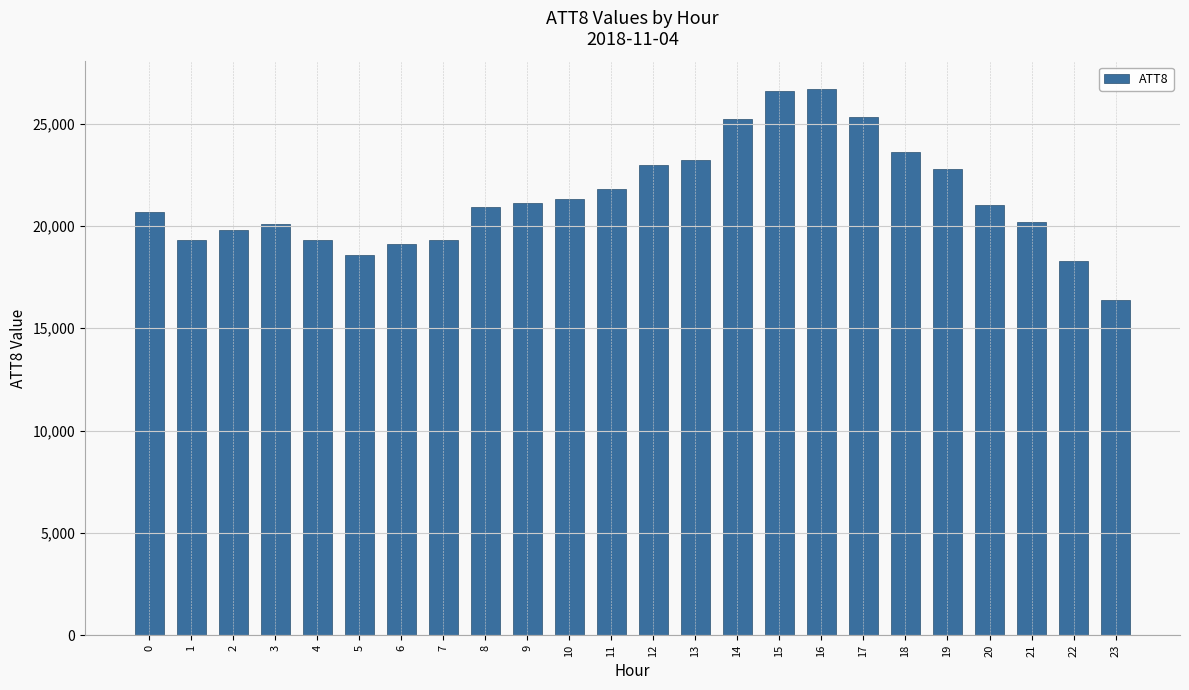

What is the value of the 24th bar from the left?

16400